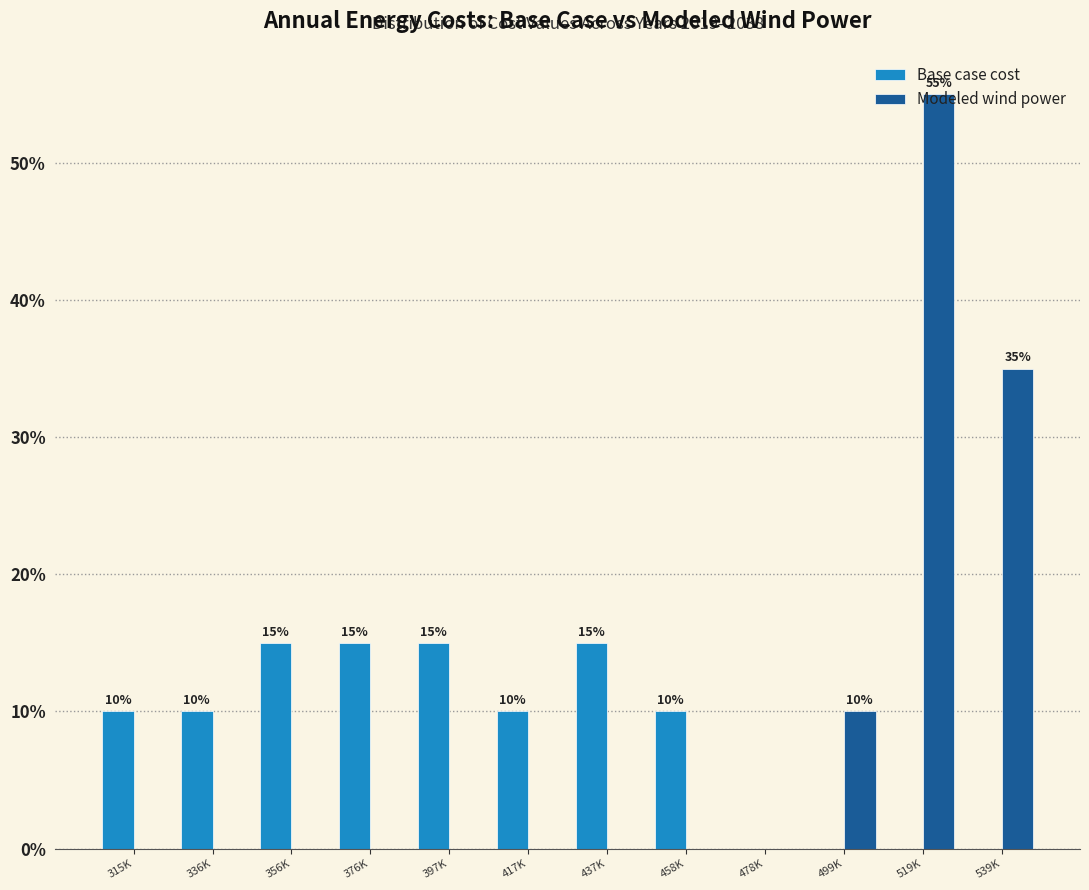

What is the sum of the Base case cost values at 376K and 519K?

15.0